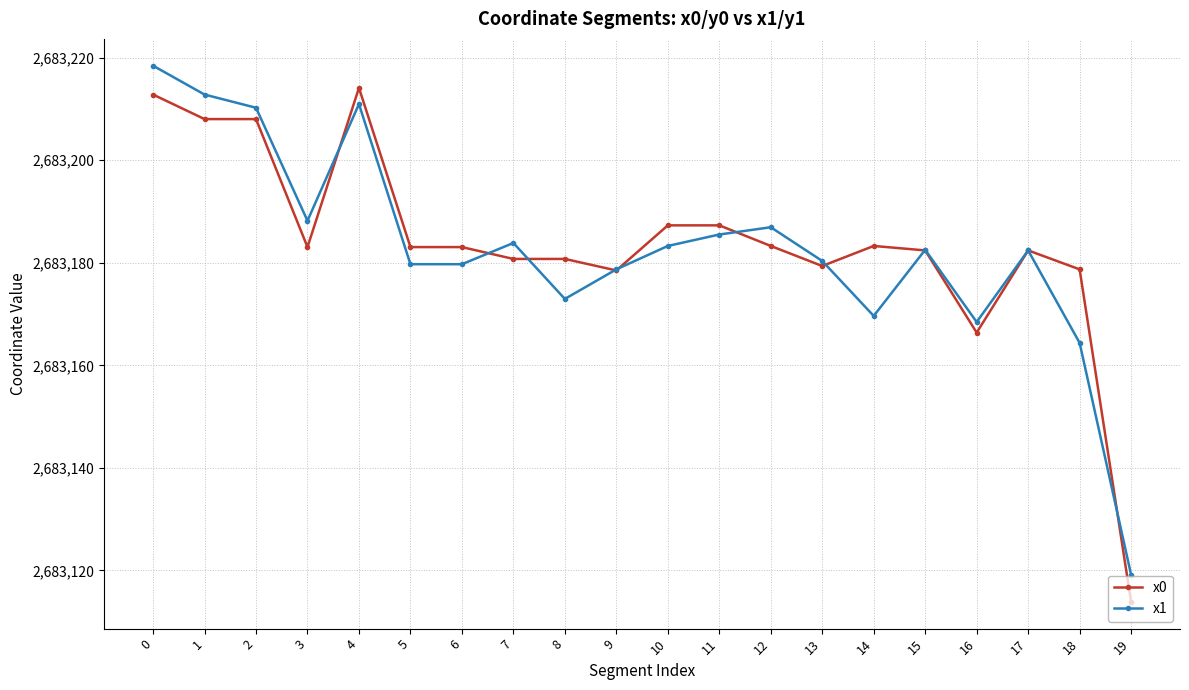

How many distinct data groups are displayed?

2